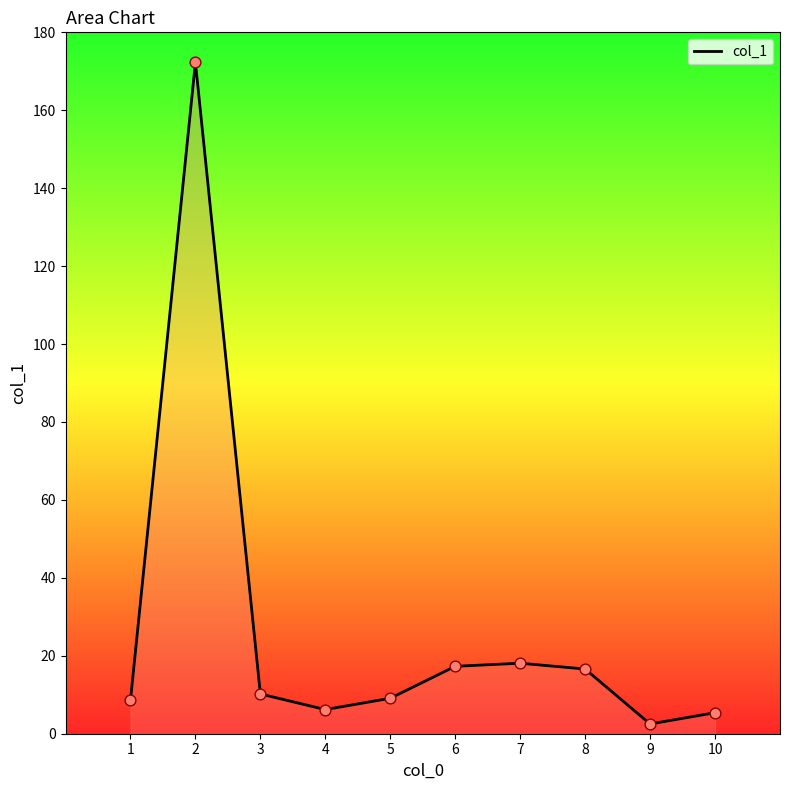

Which has a higher value, 7 or 2?

2